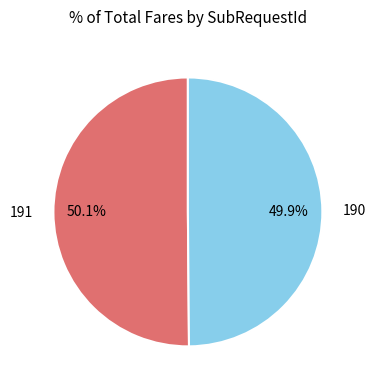

Approximately how many times larger is the value at 191 compared to 190?

1.0